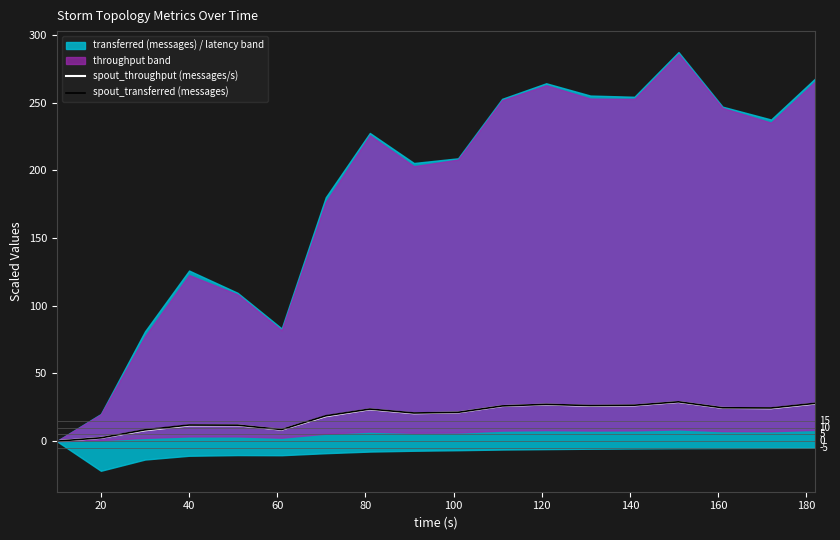

True or false: spout_throughput (messages/s) and spout_transferred (messages) cross at least once.

False